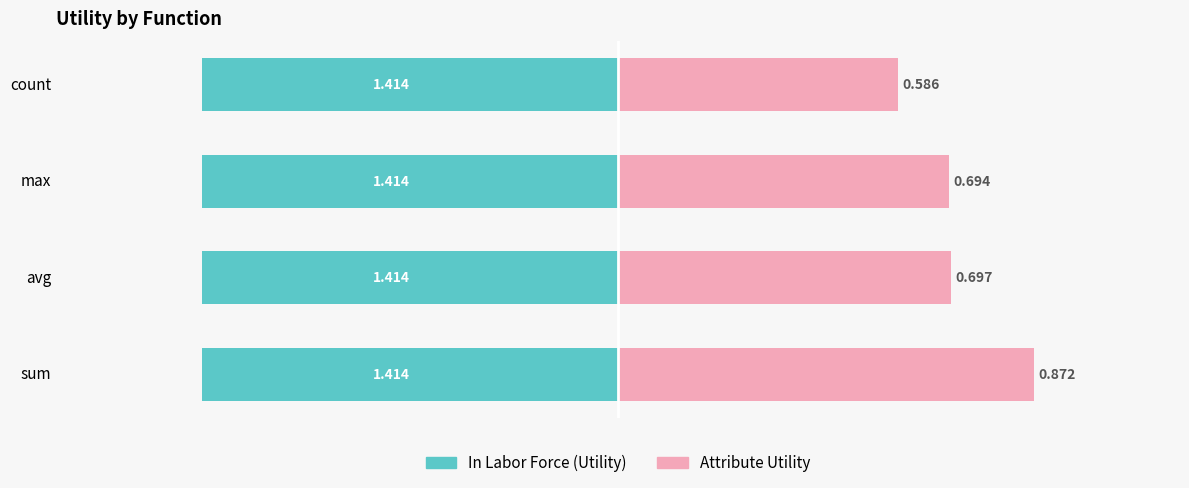

What are all the series names shown in the legend?

In Labor Force (Utility), Attribute Utility